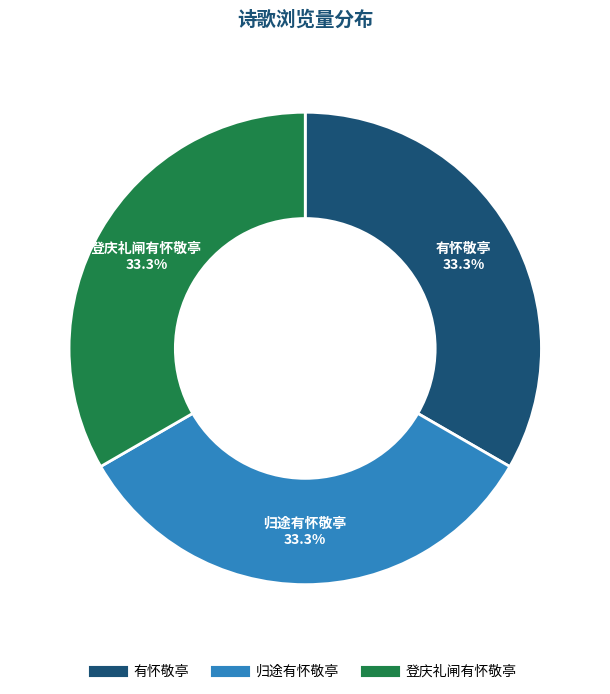

Approximately how many times larger is the value at 登庆礼闸有怀敬亭 compared to 归途有怀敬亭?

1.0